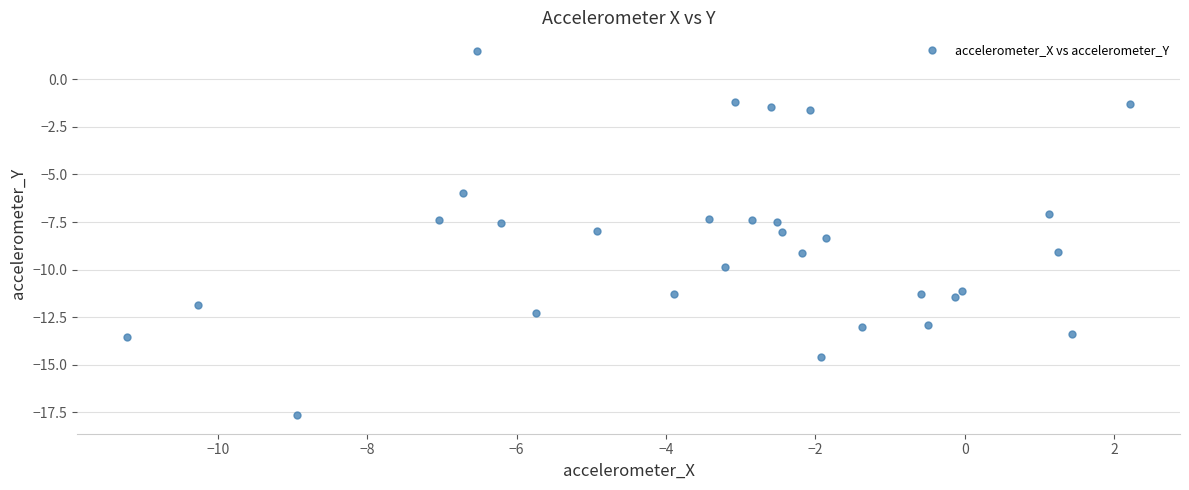

What is the range of Y values (max minus min)?

19.2